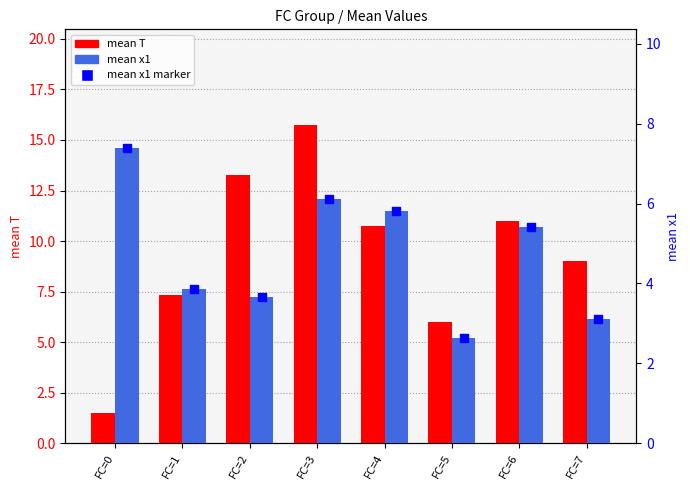

Is the value of mean T at FC=4 greater than the value of mean x1 marker at FC=6?

Yes